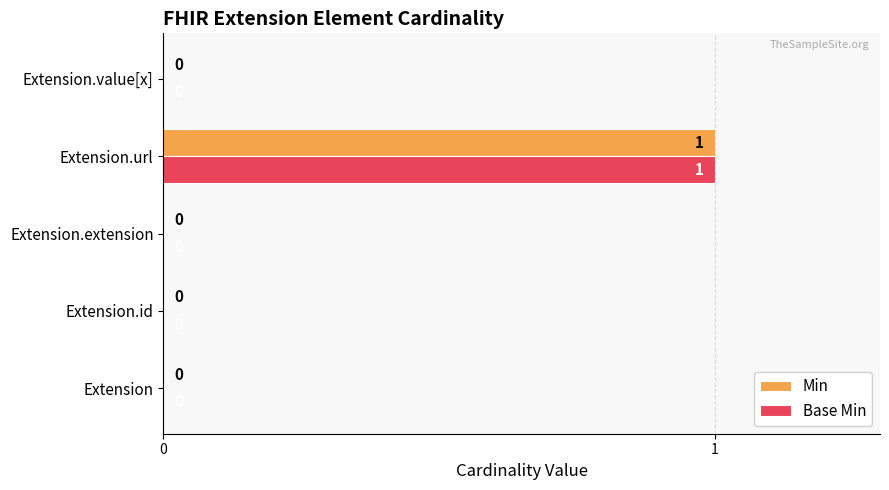

Is it true that Base Min equals 1 at Extension.id?

False